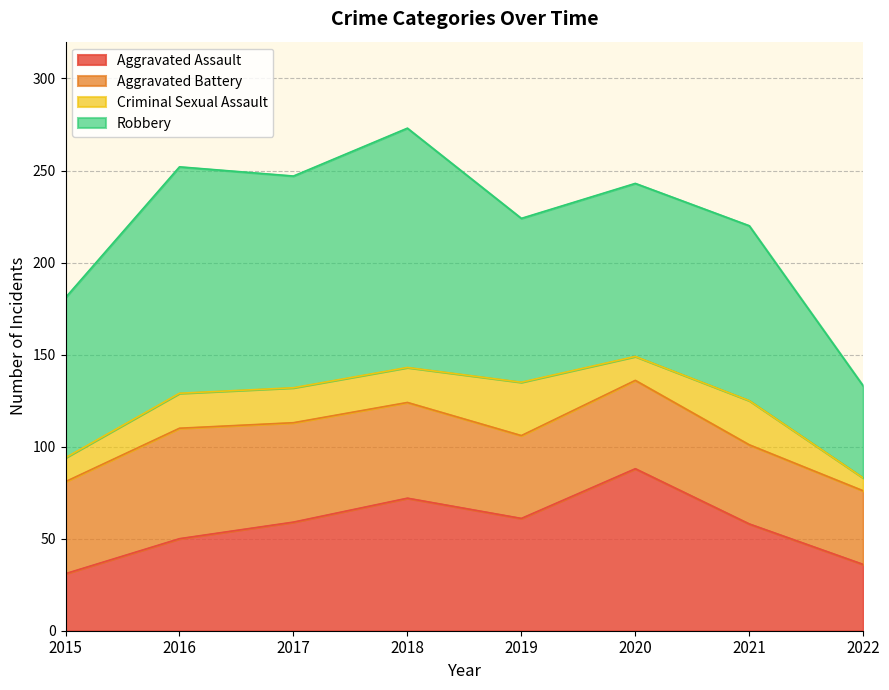

What are all the series names shown in the legend?

Aggravated Assault, Aggravated Battery, Criminal Sexual Assault, Robbery